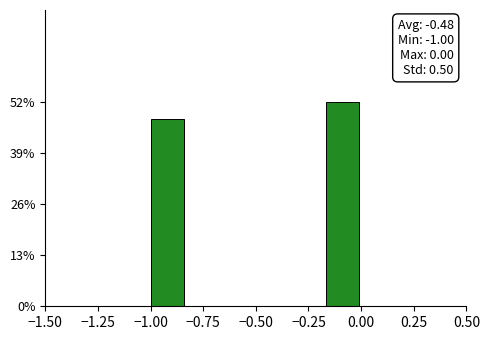

Read against the x-axis, roughly where is the centre of the tallest bar?

-0.10